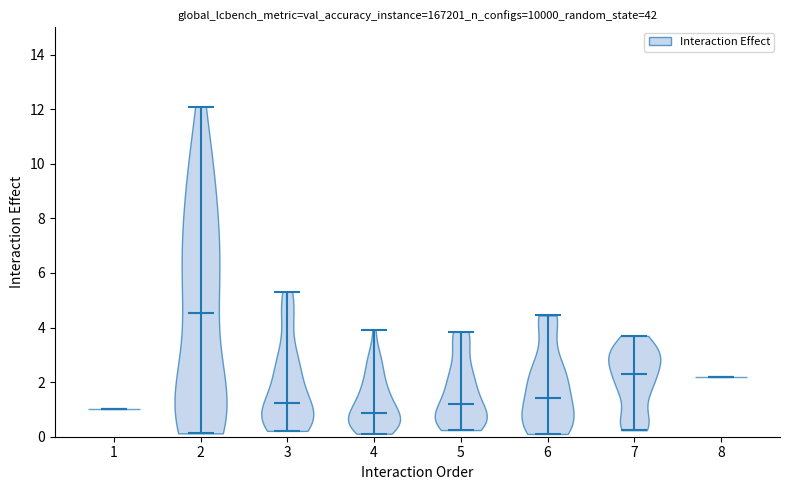

Reading left to right, read every violin against the y-axis: where its median line is, and the lowest and highest points it reaches. The values are not printed on the chart, so give them approximately, as read against the axis.

1: median line 1.0, lowest point 1.0, highest point 1.0
2: median line 4.6, lowest point 0.2, highest point 12.0
3: median line 1.2, lowest point 0.2, highest point 5.4
4: median line 0.8, lowest point 0.2, highest point 4.0
5: median line 1.2, lowest point 0.2, highest point 3.8
6: median line 1.4, lowest point 0.2, highest point 4.4
7: median line 2.4, lowest point 0.2, highest point 3.6
8: median line 2.2, lowest point 2.2, highest point 2.2